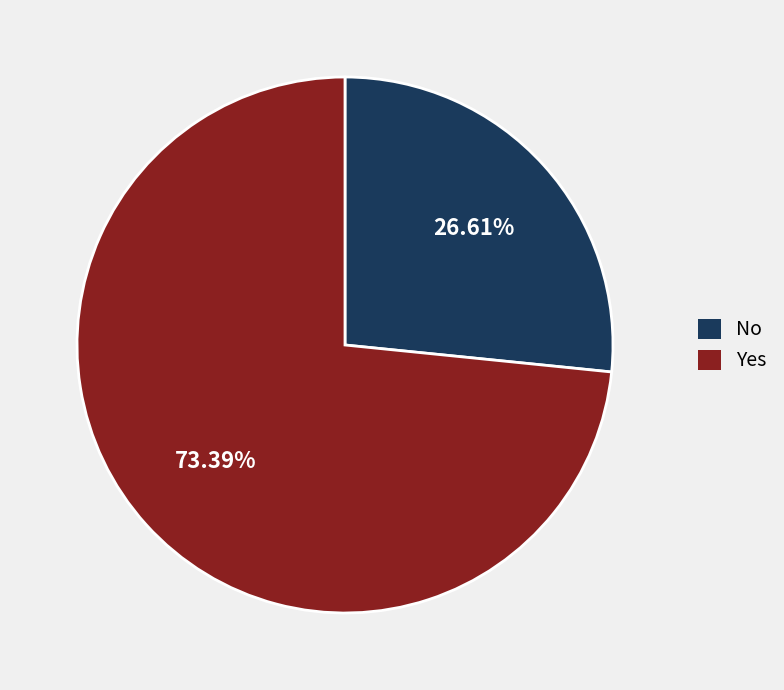

Does any single category account for the majority?

Yes